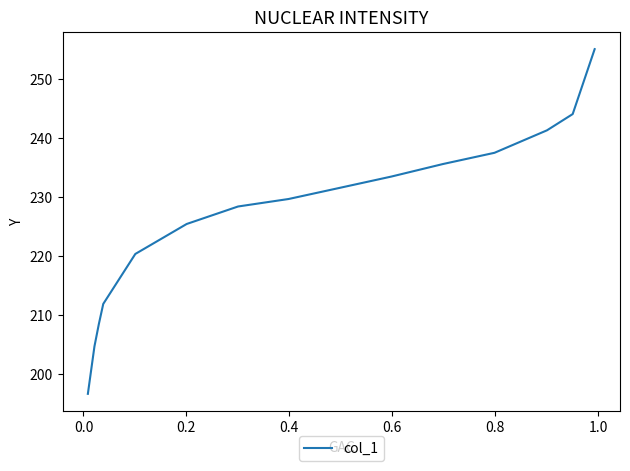

Reading left to right, extract all data points from this chart.

196.7	204.7	208.5	211.9	220.4	225.4	228.4	229.7	231.6	233.5	235.6	237.5	241.3	244.0	255.0